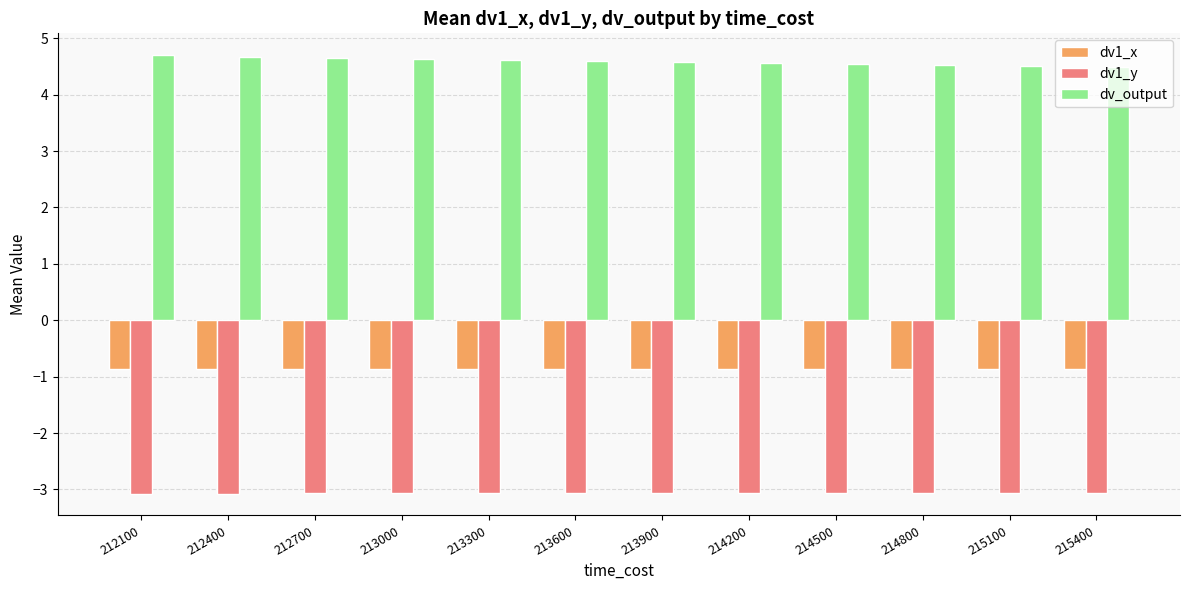

Are the bars horizontal?

No